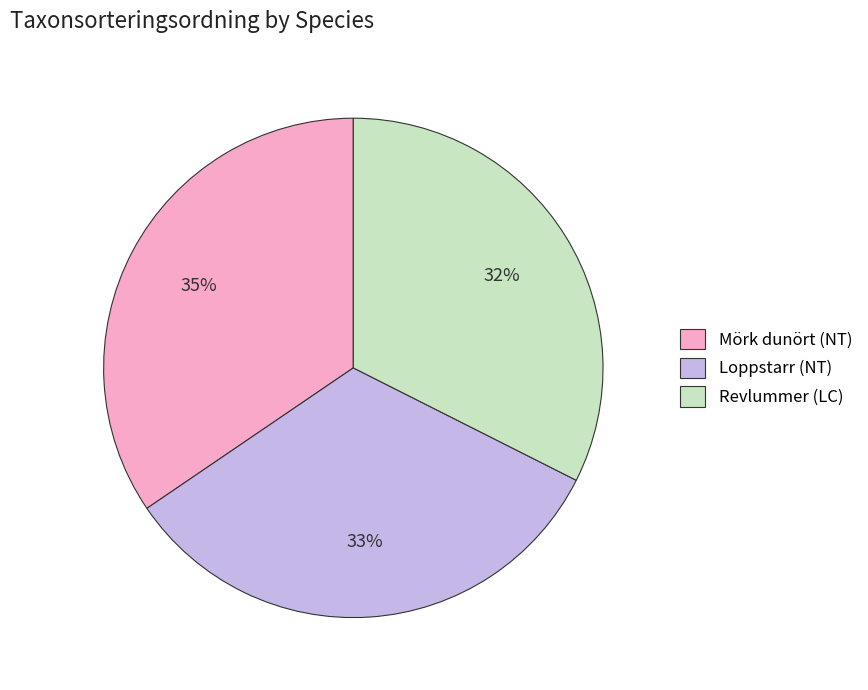

To the nearest percent, what is the average slice percentage?

33%